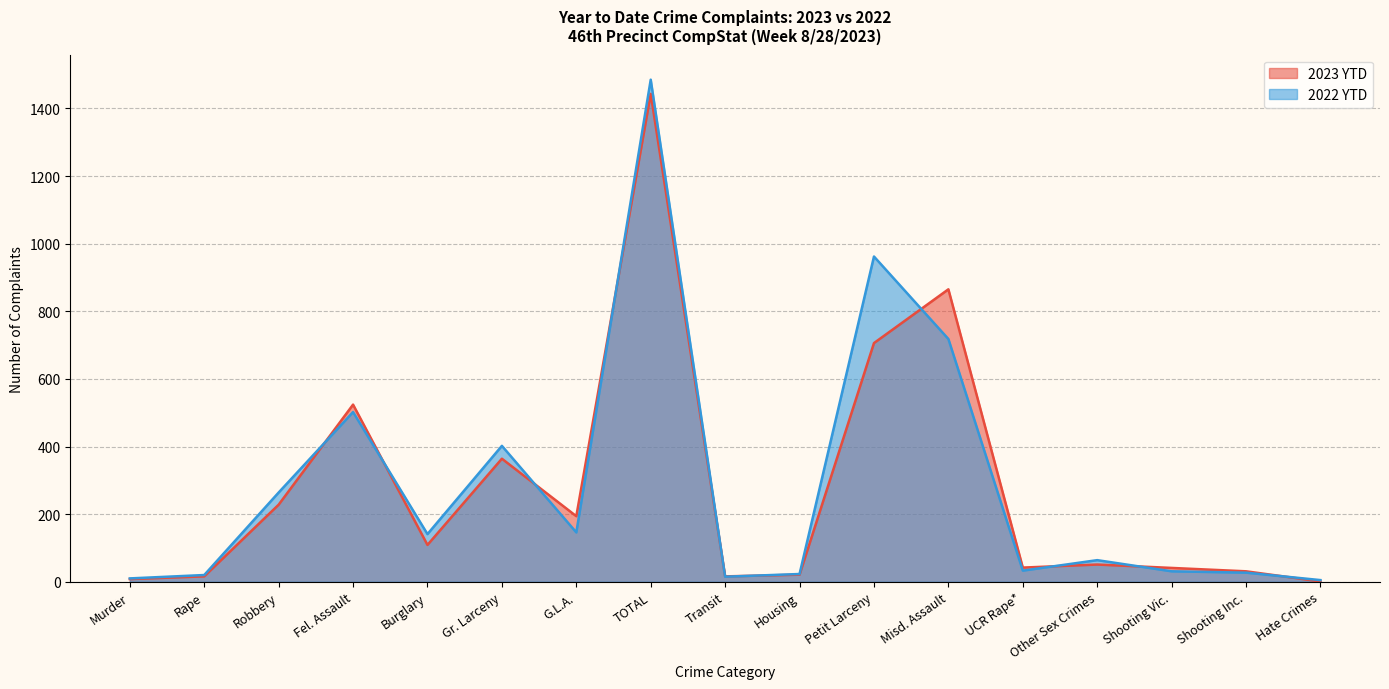

Is it true that 2023 YTD equals 16 at Rape?

True